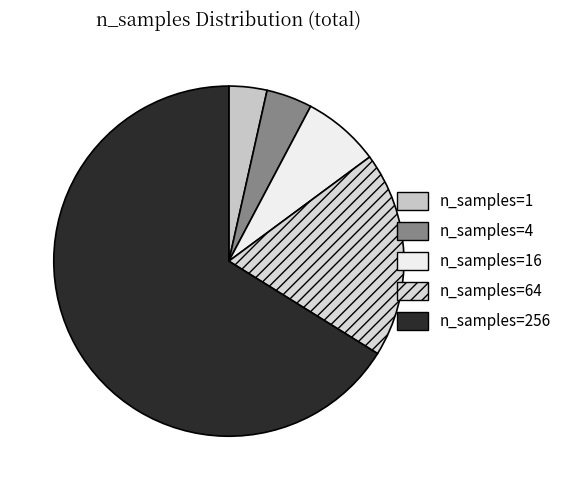

Which slice is the smallest?

n_samples=1